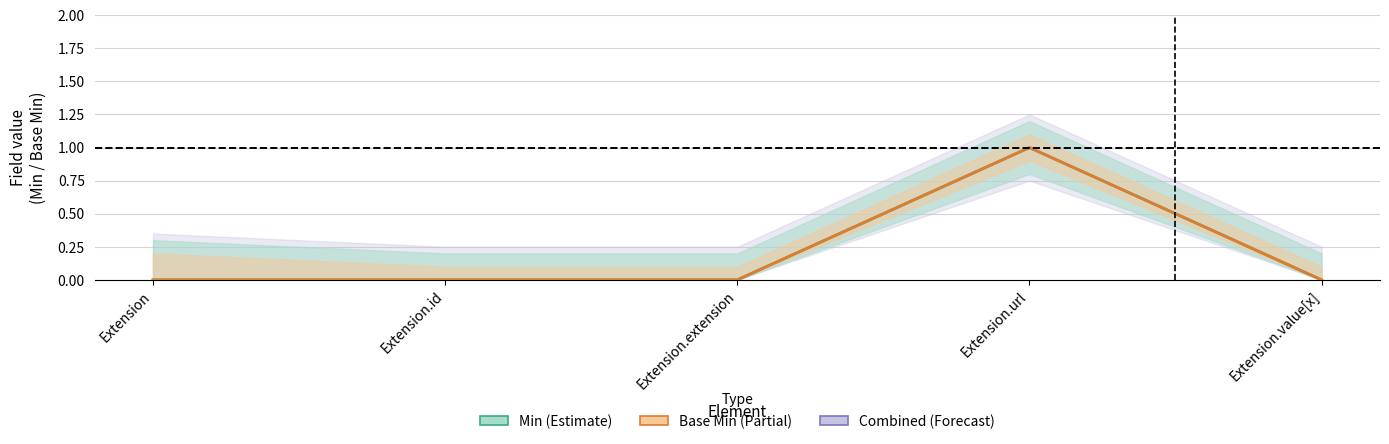

What is the label of the 1st point from the left?

Extension